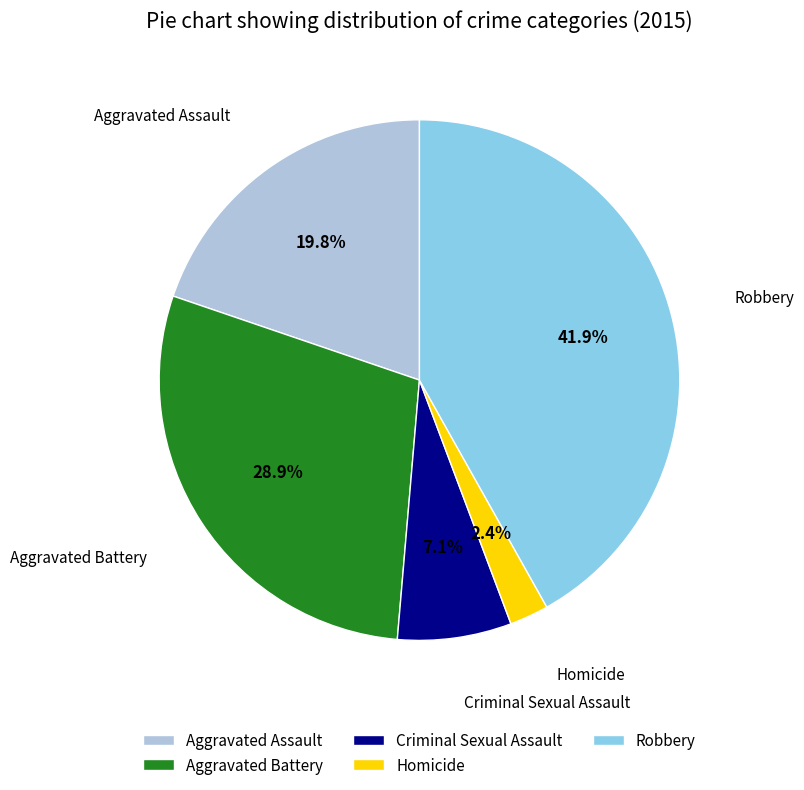

To the nearest percent, what is the difference between the Criminal Sexual Assault and Aggravated Assault slice percentages?

13%